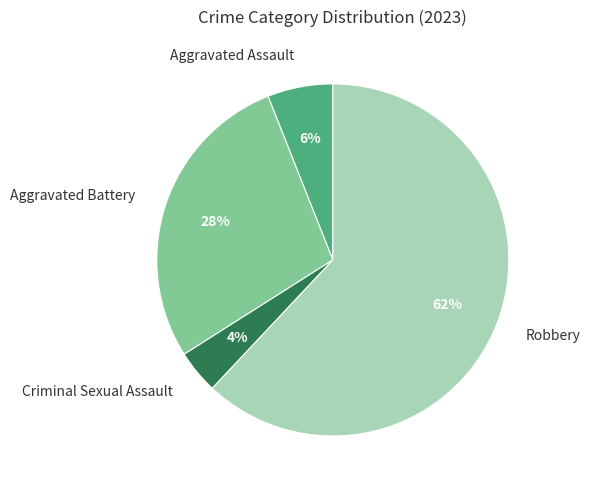

How many segments does this pie chart have?

4